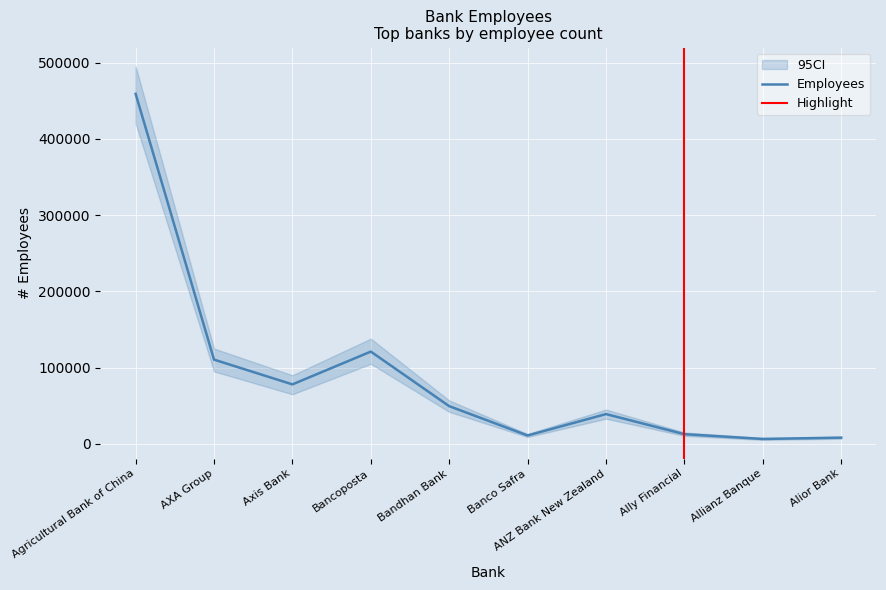

What is the minimum value shown in the chart?

6430